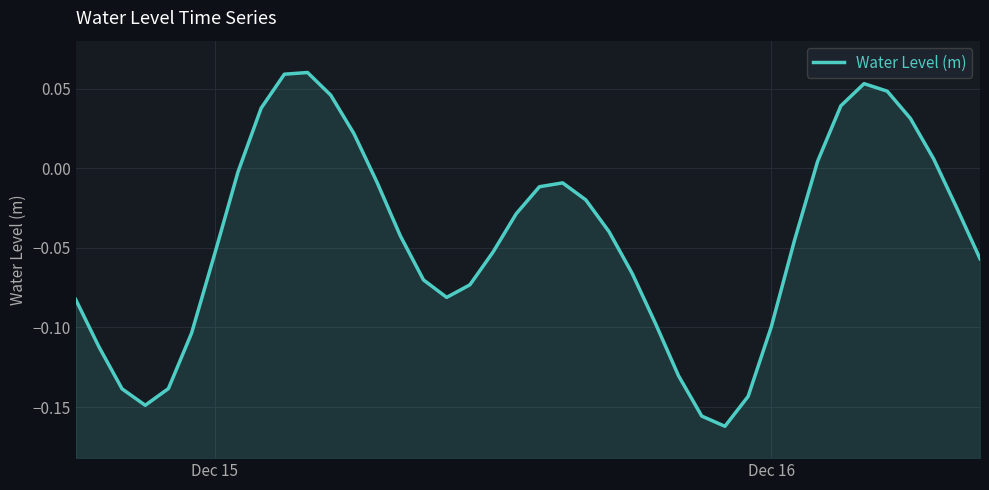

True or false: there are more than 0 points higher than both neighbors.

True